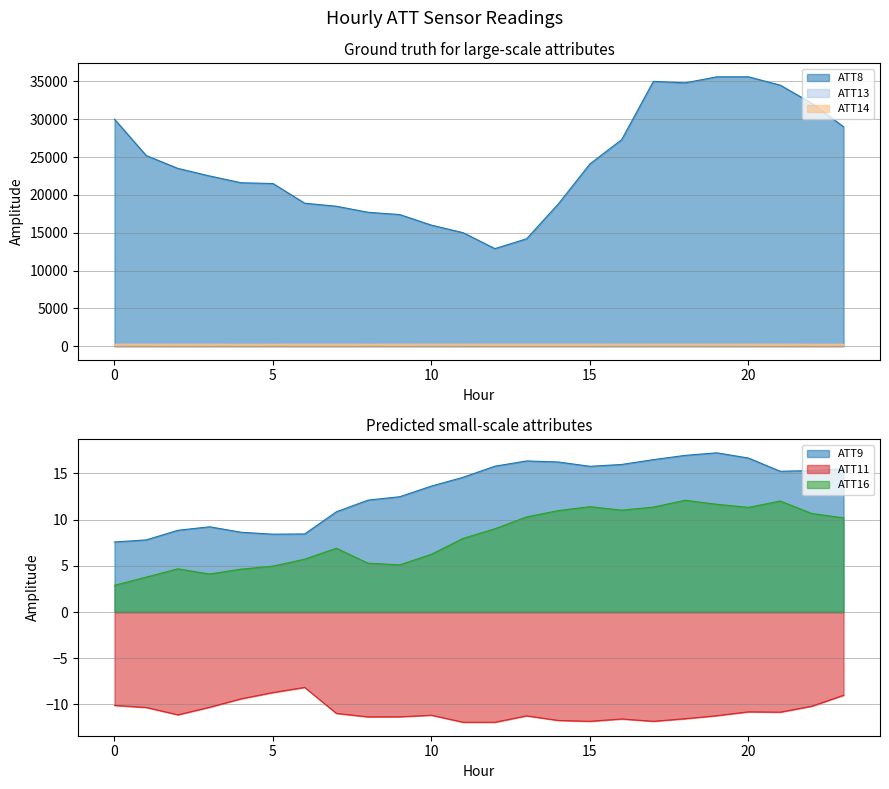

True or false: ATT14 has more than 0 points higher than both neighbors.

True